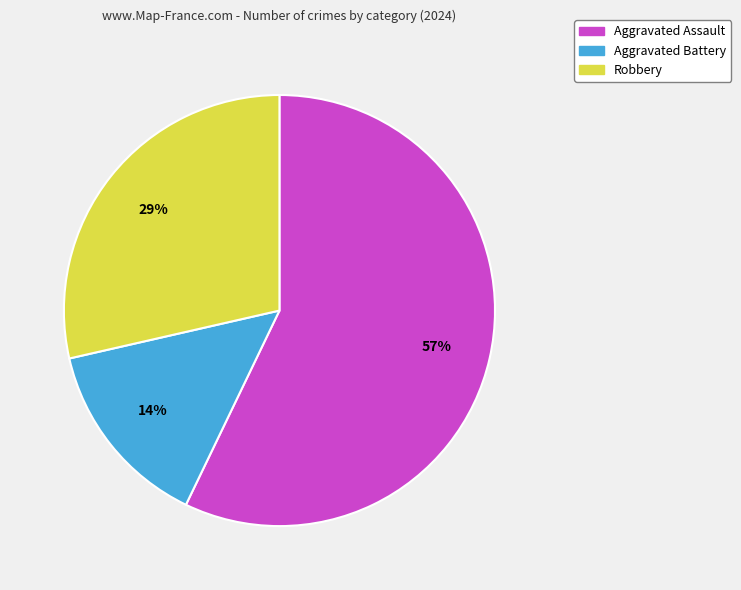

Which slice is the smallest?

Aggravated Battery